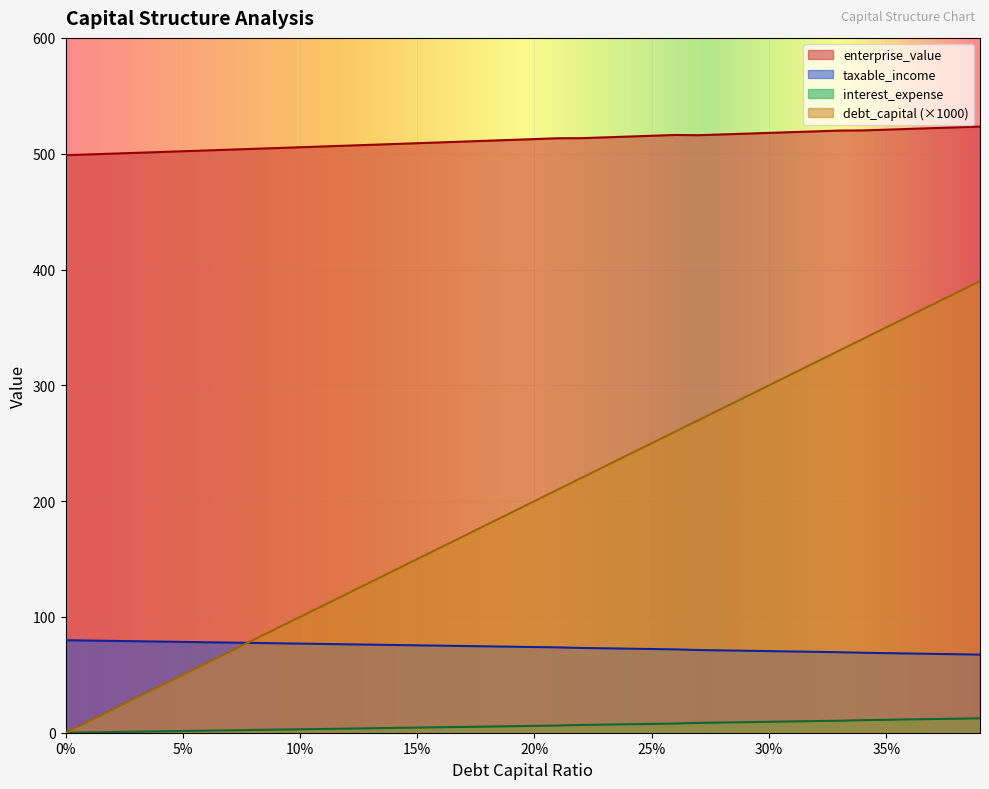

The value of enterprise_value at 0.34 is 204.8. True or false?

False